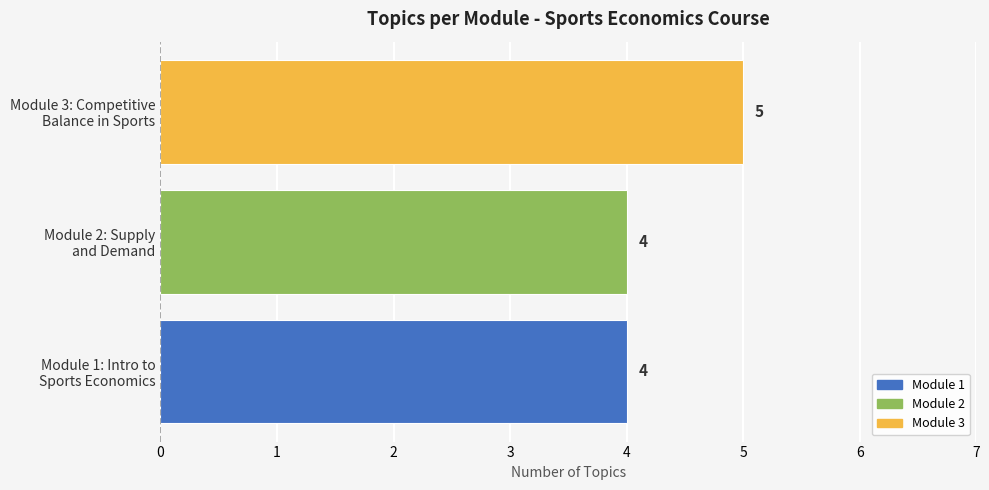

What is the minimum value shown in the chart?

4